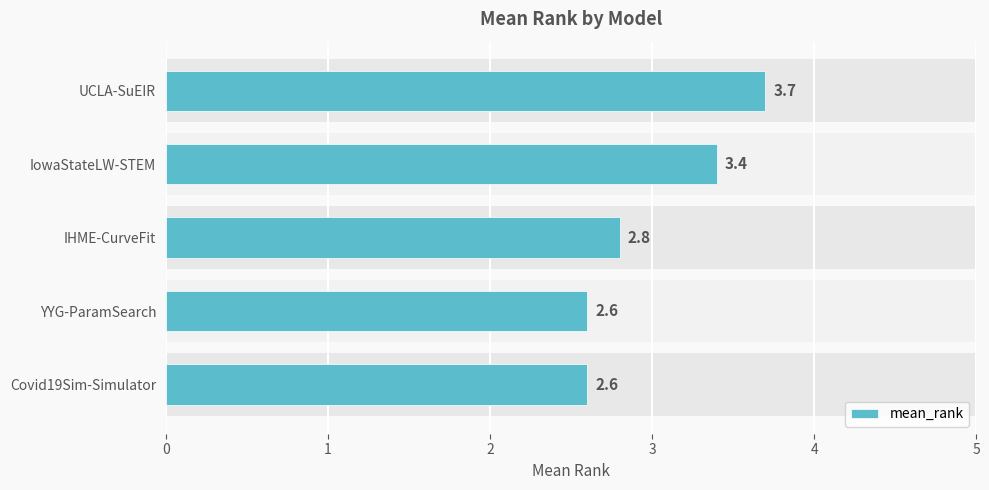

Does the chart contain any negative values?

No